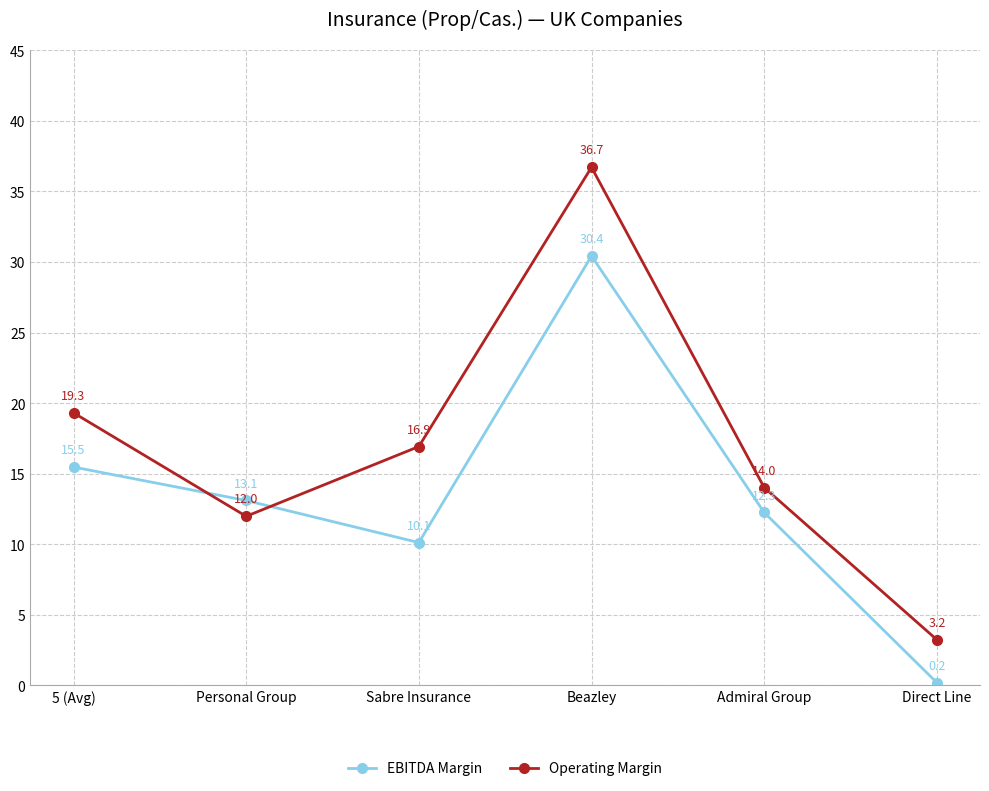

True or false: EBITDA Margin and Operating Margin cross at least once.

True